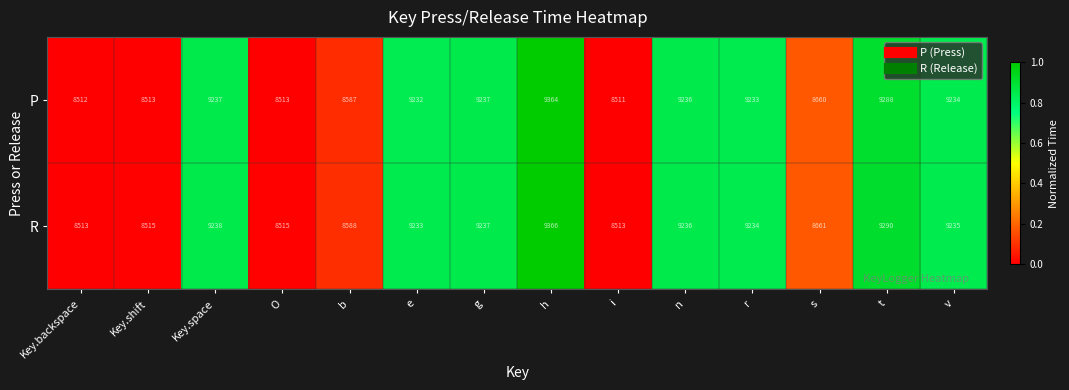

What is the difference between the P values at v and Key.space?

3